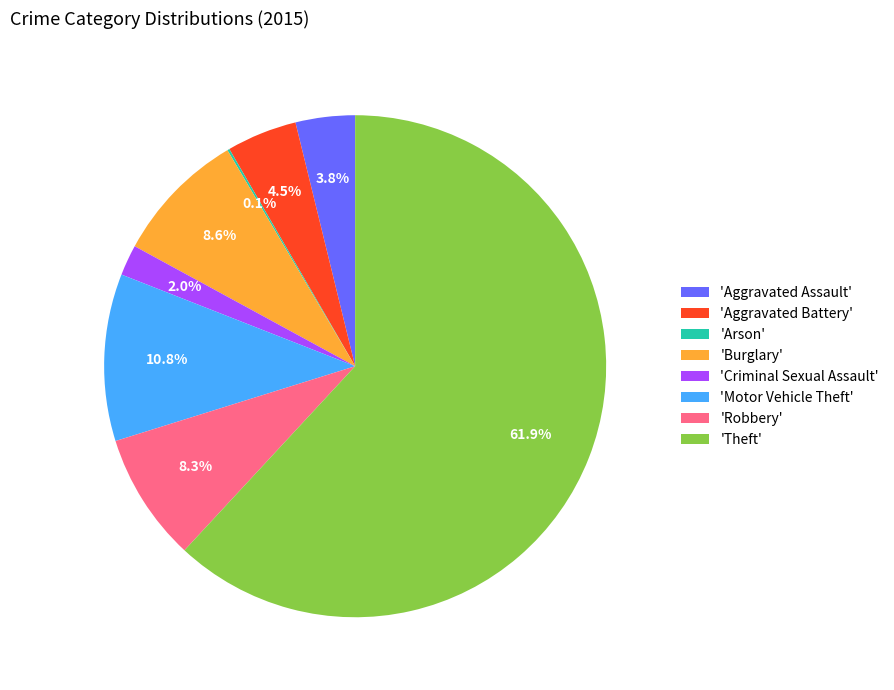

To the nearest percent, what is the difference between the largest and smallest slice percentages?

62%